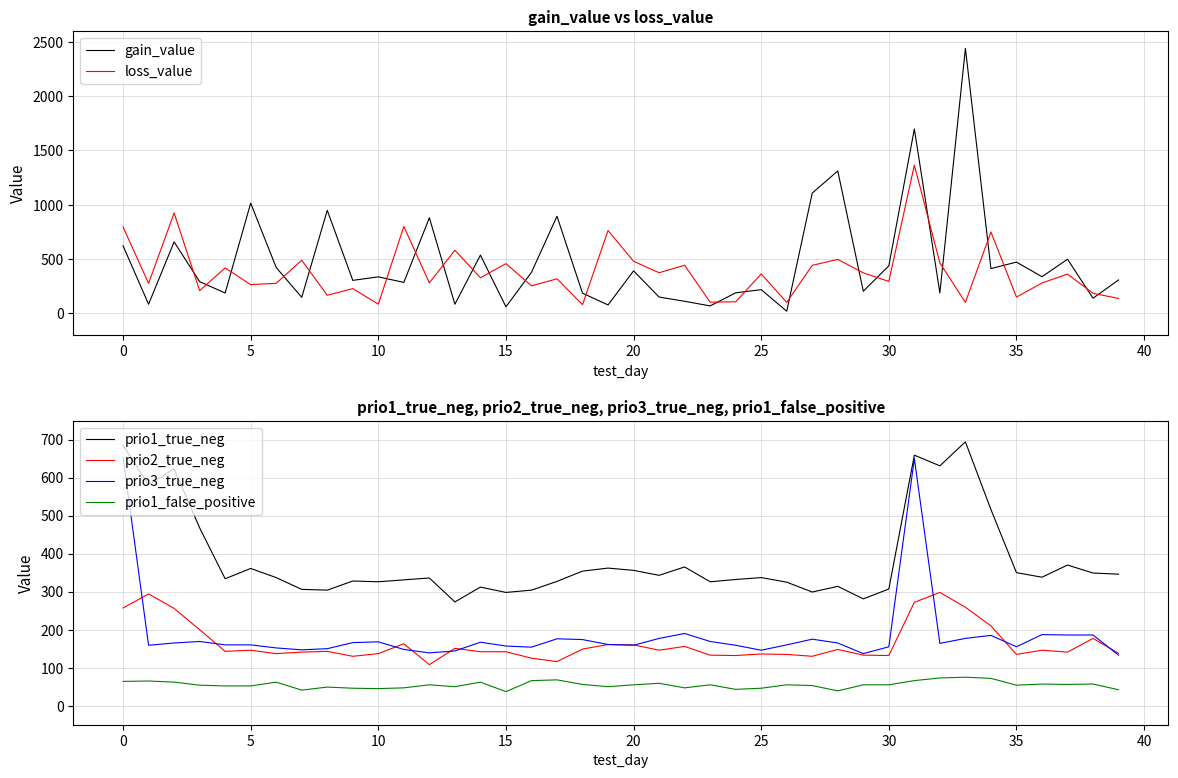

What is the minimum value for loss_value?

80.8